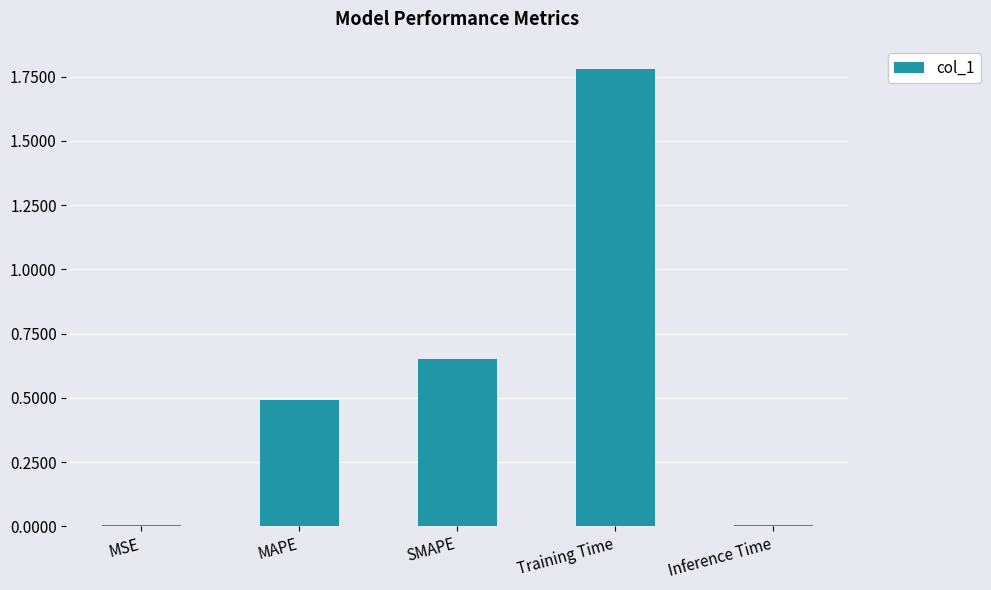

Is it true that the value at SMAPE is 0.9?

False